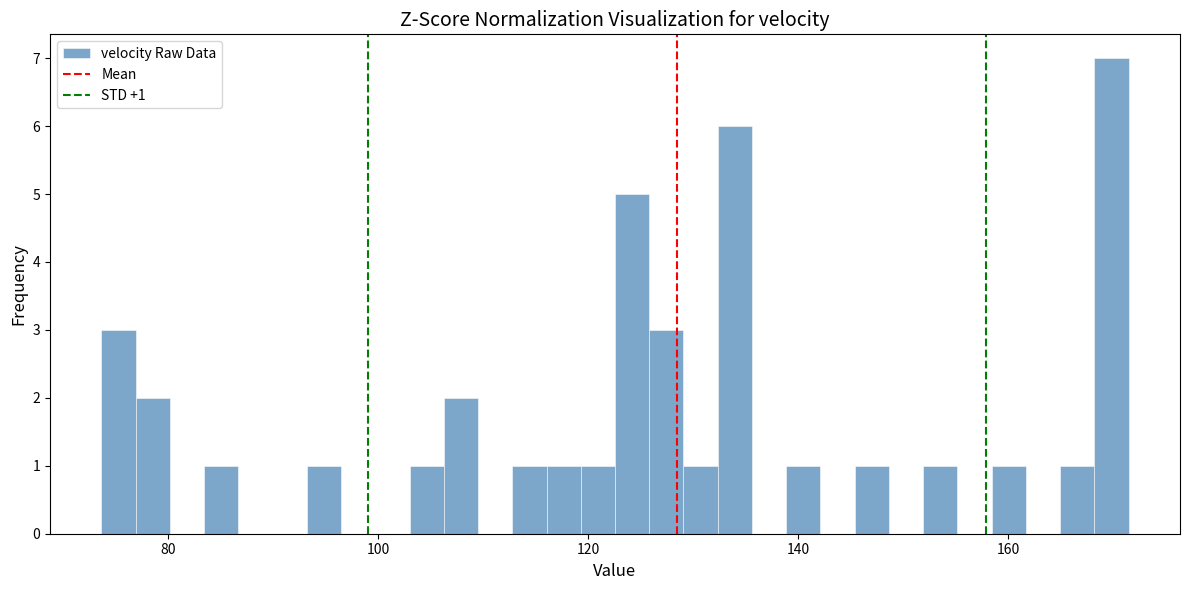

Around what value on the x-axis is the tallest bar? Give the approximate position of its centre, as read against the axis.

170